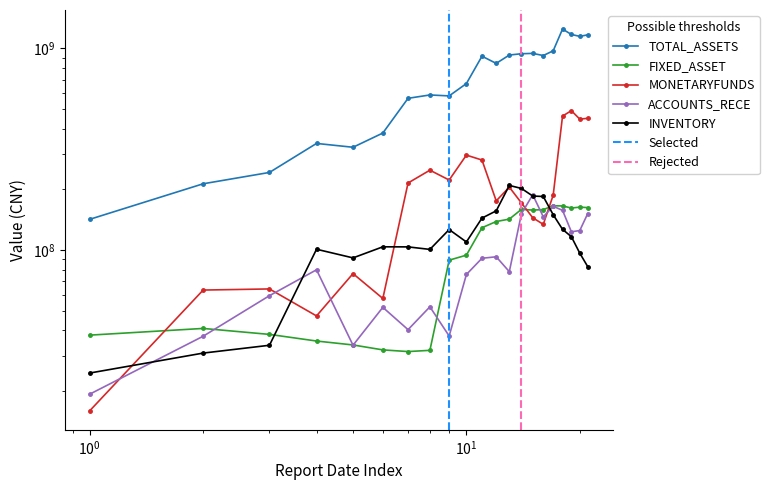

Reading left to right, list all the values displayed in this chart.

TOTAL_ASSETS: 142139306.3	213205624.7	242697687.0	337932100.2	323461307.7	380503209.1	565558767.9	587566355.6	581332014.7	669176670.9	914436739.5	842465860.0	926664616.3	940633464.1	944380872.0	921355026.1	972562953.9	1246190085.4	1171900471.5	1146905967.8	1166937598.0
FIXED_ASSET: 37900408.5	40911586.8	38222302.4	35436083.4	33882130.3	32027613.2	31419502.5	31864380.0	89154756.3	94431397.9	129117065.7	138602422.3	142463310.1	159220293.0	157922834.0	158802252.4	165900741.0	165564073.4	161671816.5	163299270.4	162457866.4
MONETARYFUNDS: 15992122.3	63395019.7	64209863.4	47192342.4	76490852.8	57592558.7	215135087.4	249029272.5	222573521.1	295770696.5	279560383.9	175409507.6	205234205.6	171341251.3	144754122.7	134185352.8	187134016.1	461681755.3	491145594.6	445980955.4	450189346.3
ACCOUNTS_RECE: 19326972.4	37423776.8	59461137.3	79891202.8	33778337.5	52042840.4	40350706.5	52365572.4	37524905.5	75736809.0	91123926.3	92679001.7	78206578.4	151429938.6	188122350.4	146243449.5	164929423.3	157446158.1	123264957.2	125016888.9	151837698.8
INVENTORY: 24591387.3	30877885.3	33760745.0	101003100.4	91516563.5	103846173.4	103765969.5	100827889.7	126446859.6	109765450.4	144124067.5	156547218.9	209232067.7	202204524.3	185414556.2	184410677.2	149816269.7	126771108.8	116536418.8	96613253.7	82776732.1